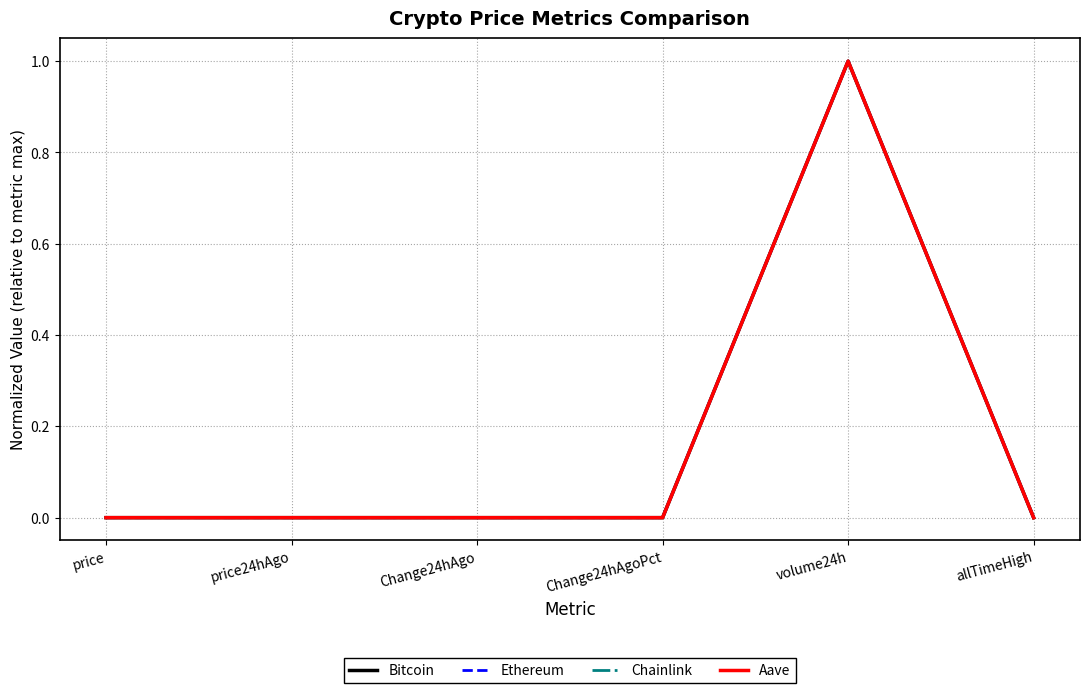

The value of Aave at price24hAgo is 0.0. True or false?

True